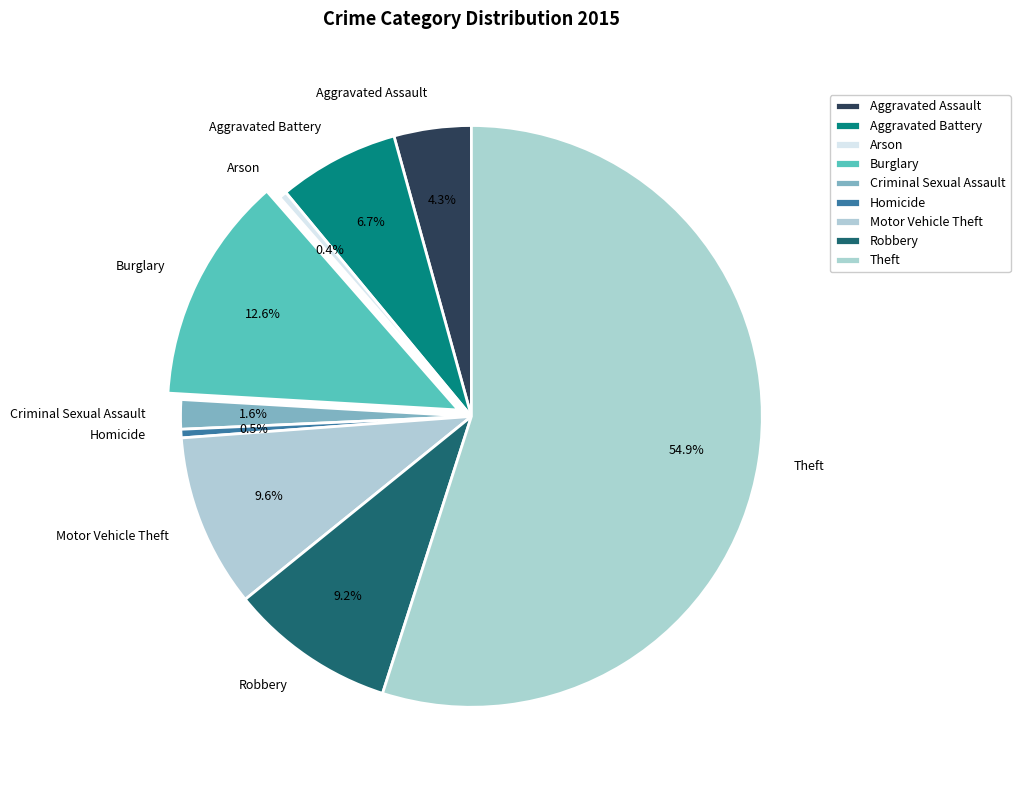

What portion of the pie excludes Robbery?

90.8%